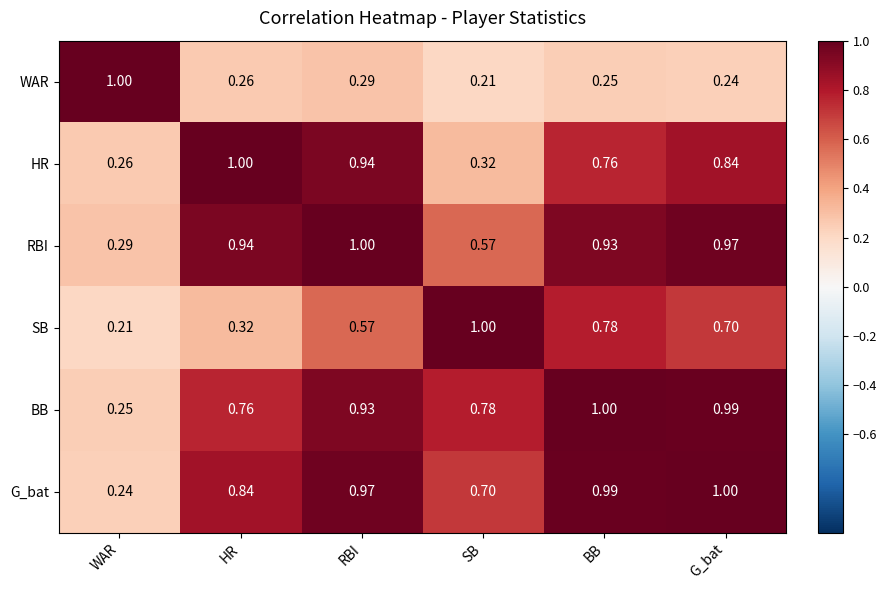

Is the value of HR at WAR greater than the value of BB at RBI?

No